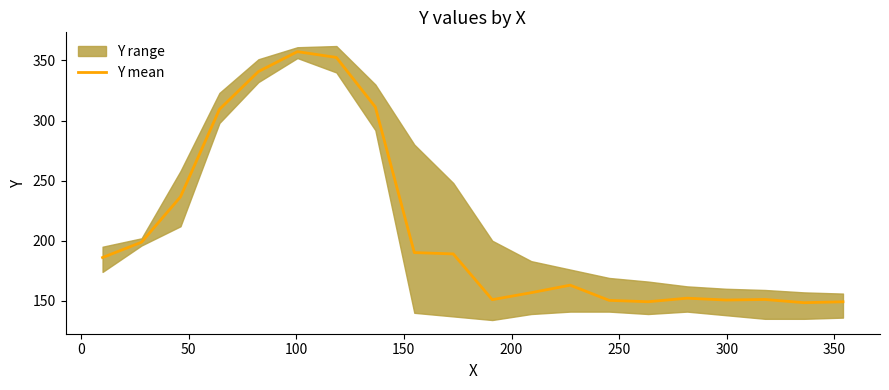

What is the highest value of the Y mean series?

357.3